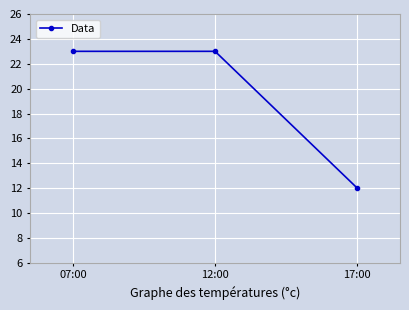

How many data points are less than 23?

1